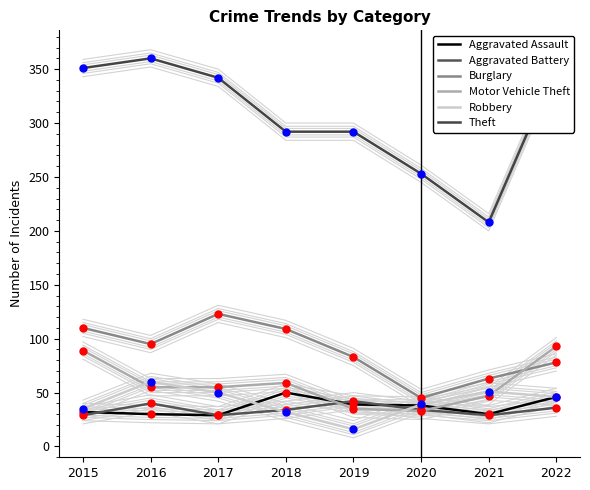

What are all the series names shown in the legend?

Aggravated Assault, Aggravated Battery, Burglary, Motor Vehicle Theft, Robbery, Theft